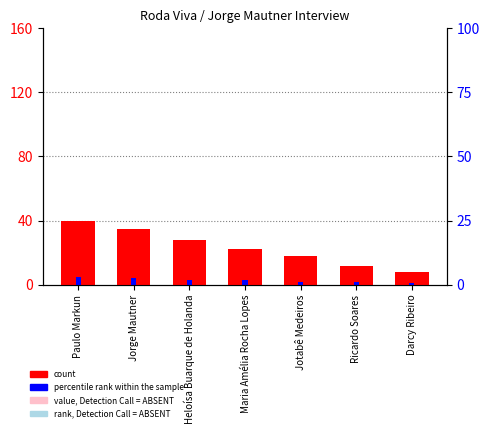

Reading left to right, what are all the values shown in this chart?

count: Paulo Markun=40	Jorge Mautner=35	Heloísa Buarque de Holanda=28	Maria Amélia Rocha Lopes=22	Jotabê Medeiros=18	Ricardo Soares=12	Darcy Ribeiro=8
percentile rank within the sample: Paulo Markun=5	Jorge Mautner=4	Heloísa Buarque de Holanda=3	Maria Amélia Rocha Lopes=3	Jotabê Medeiros=2	Ricardo Soares=2	Darcy Ribeiro=1